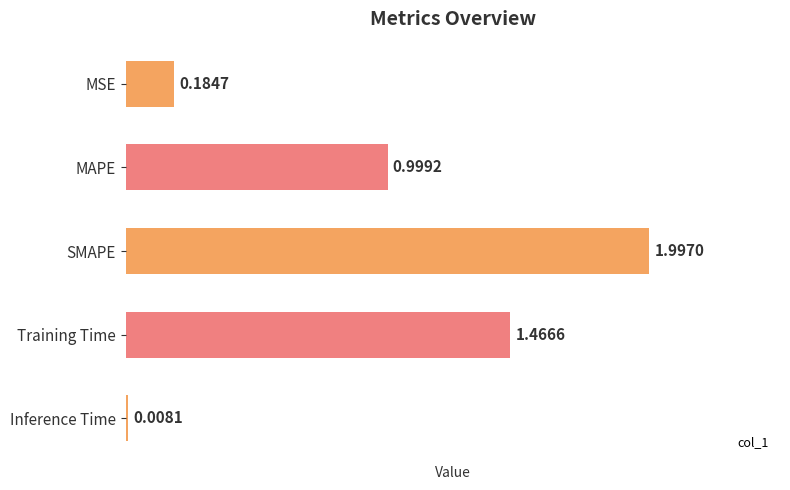

What is the difference between the maximum and minimum values?

2.0